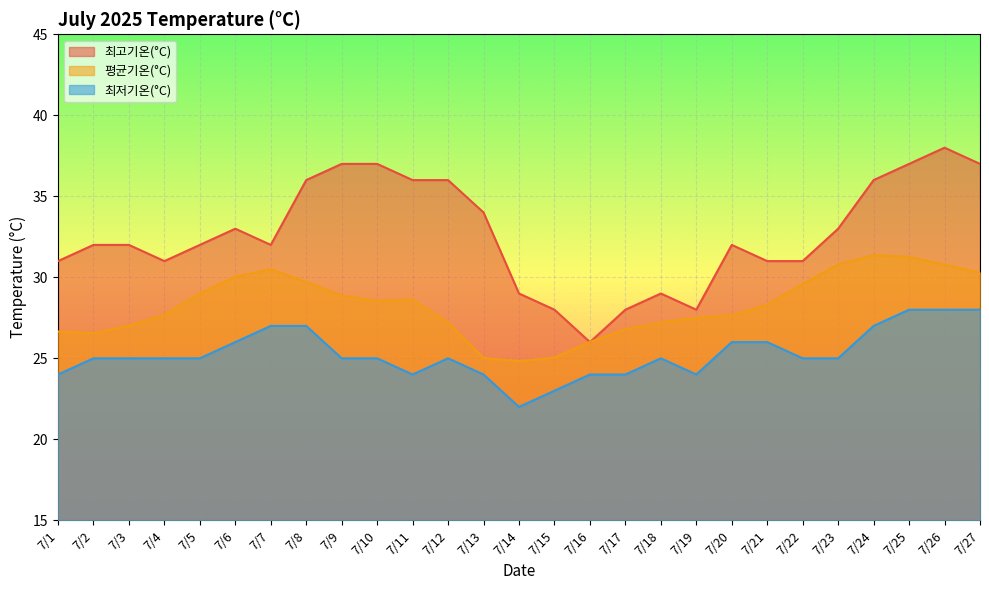

Where is the first local minimum for 최저기온(°C)?

7/11